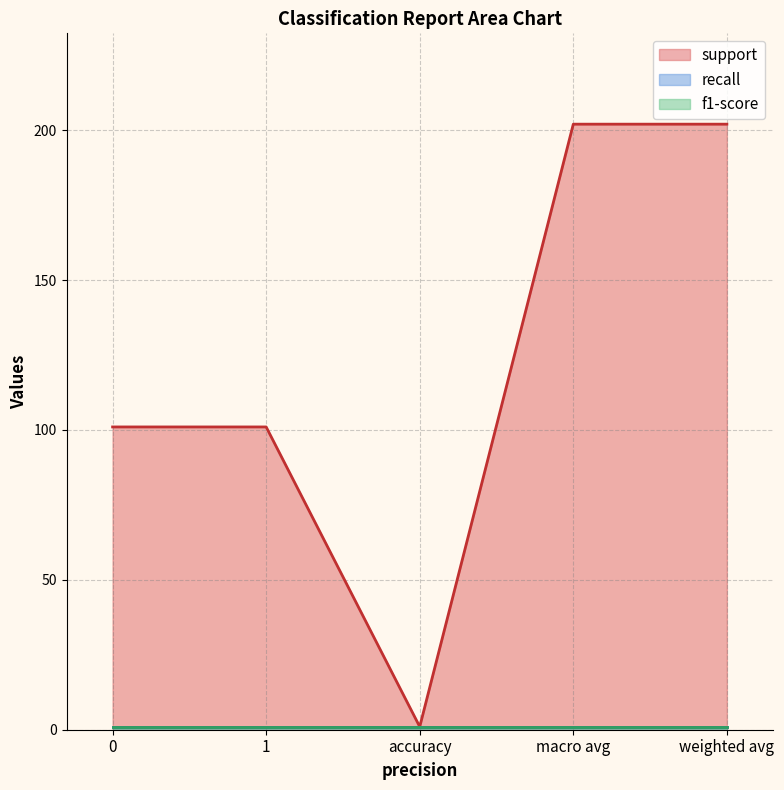

Reading left to right, what are all the values shown in this chart?

support: 0=101	1=101	accuracy=1	macro avg=202	weighted avg=202
recall: 0=1	1=1	accuracy=1	macro avg=1	weighted avg=1
f1-score: 0=1	1=1	accuracy=1	macro avg=1	weighted avg=1